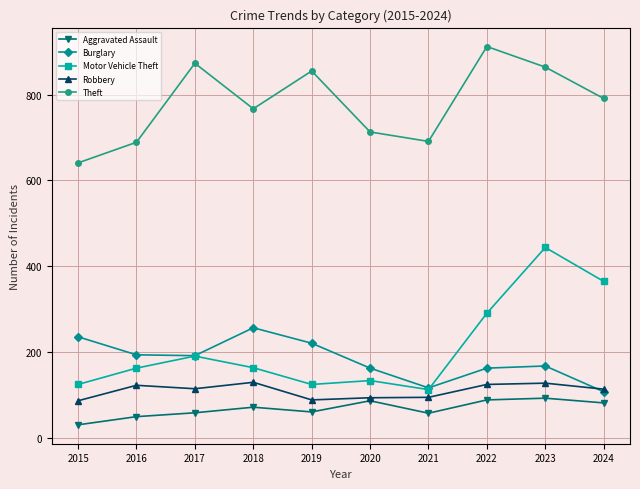

Which series has the largest range (max minus min)?

Motor Vehicle Theft